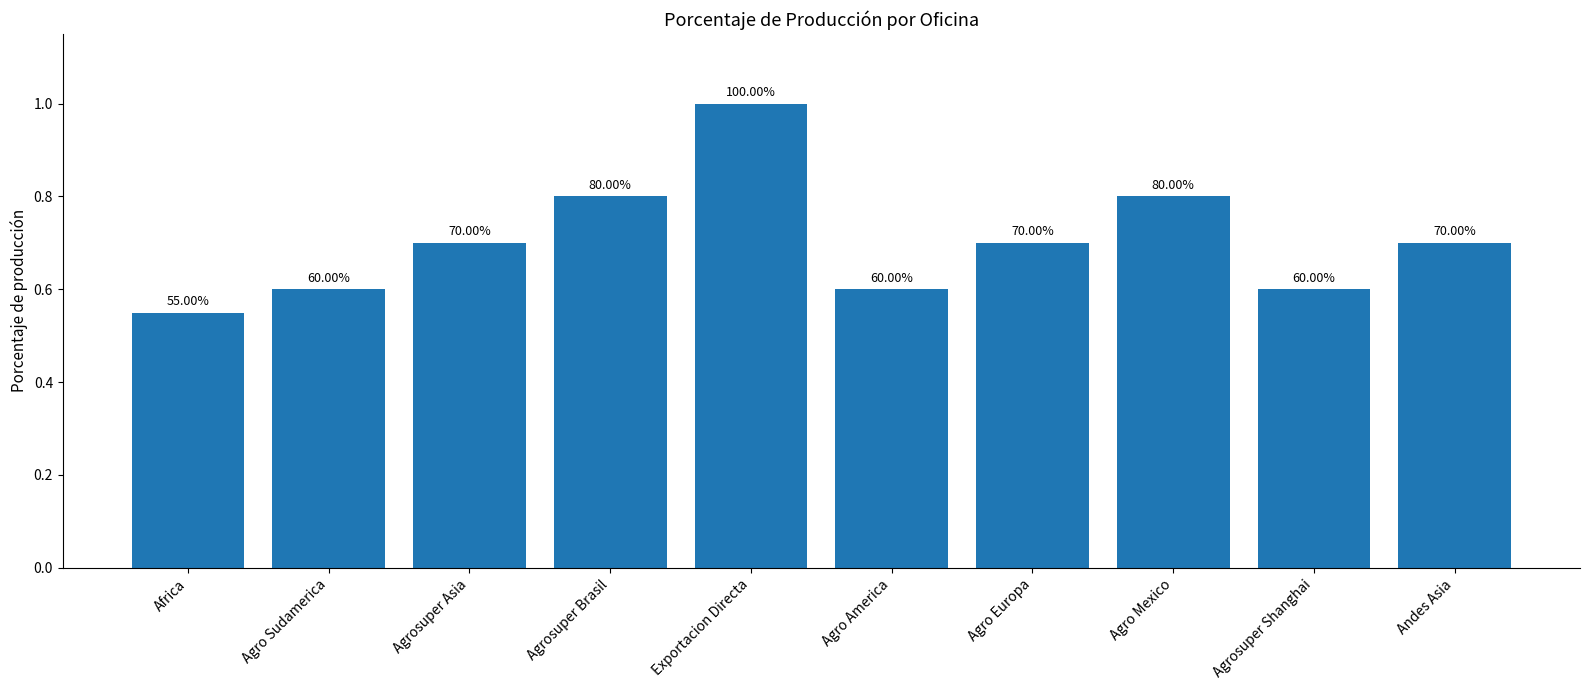

Are the bars horizontal?

No